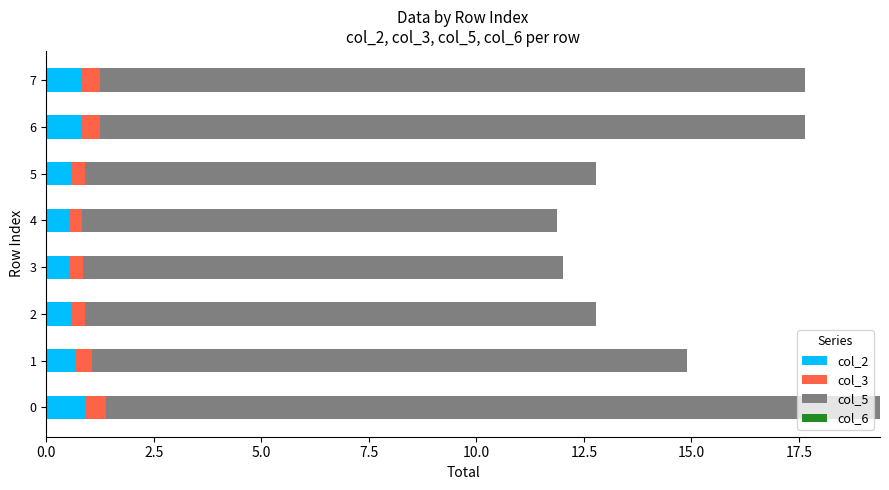

What is the total value across all series at 7?

17.6